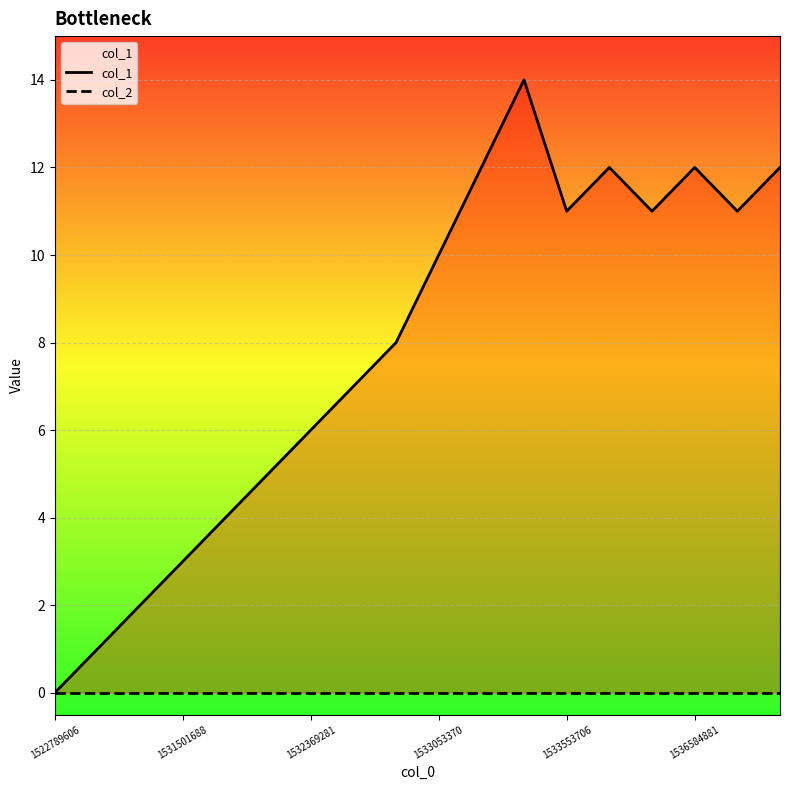

At which category is the sum across all series the highest?

11